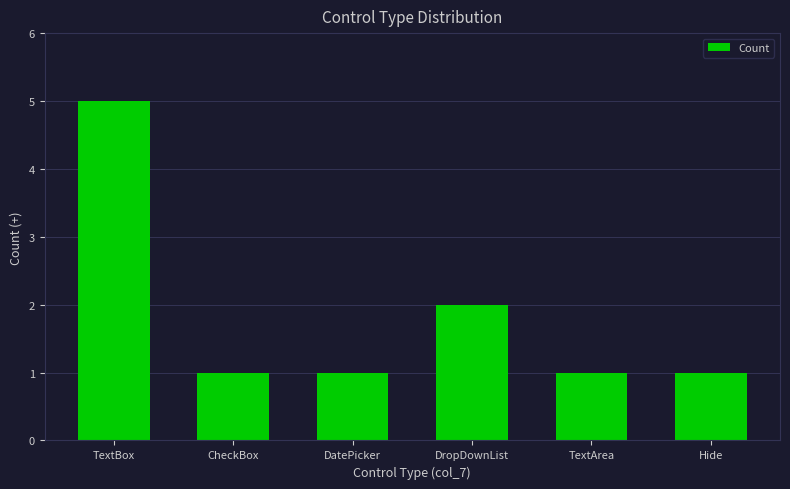

At which label is the value closest to 3?

DropDownList